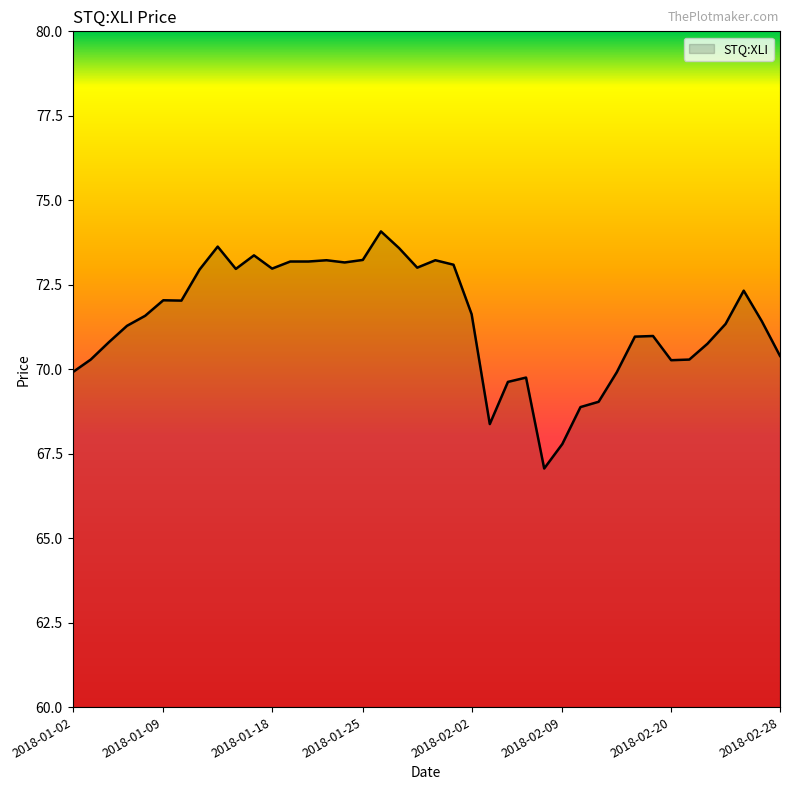

What is the maximum value shown in the chart?

74.1